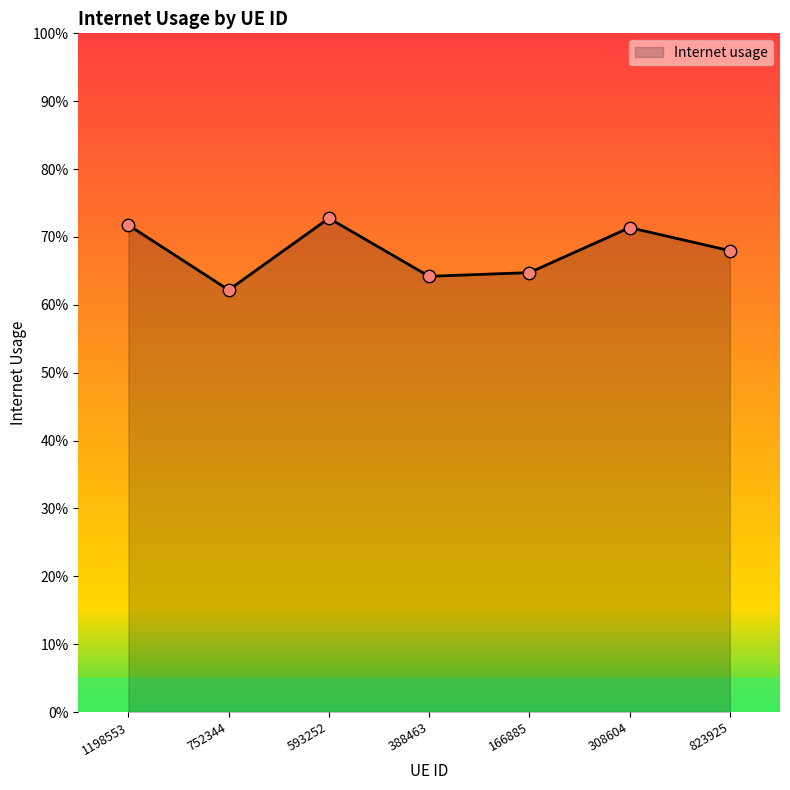

Which has a higher value, 752344 or 823925?

823925